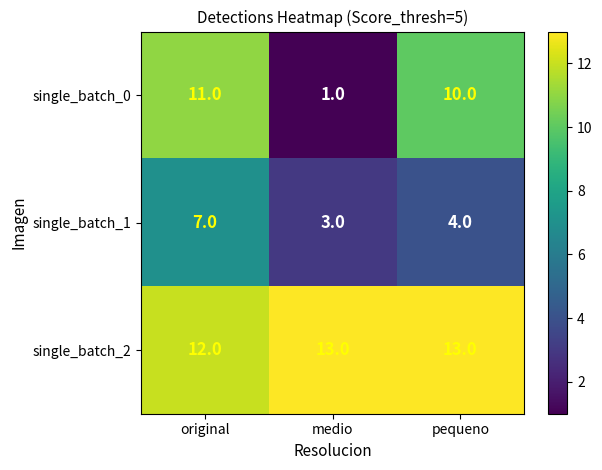

Rank the series by their average value, from highest to lowest.

single_batch_2, single_batch_0, single_batch_1